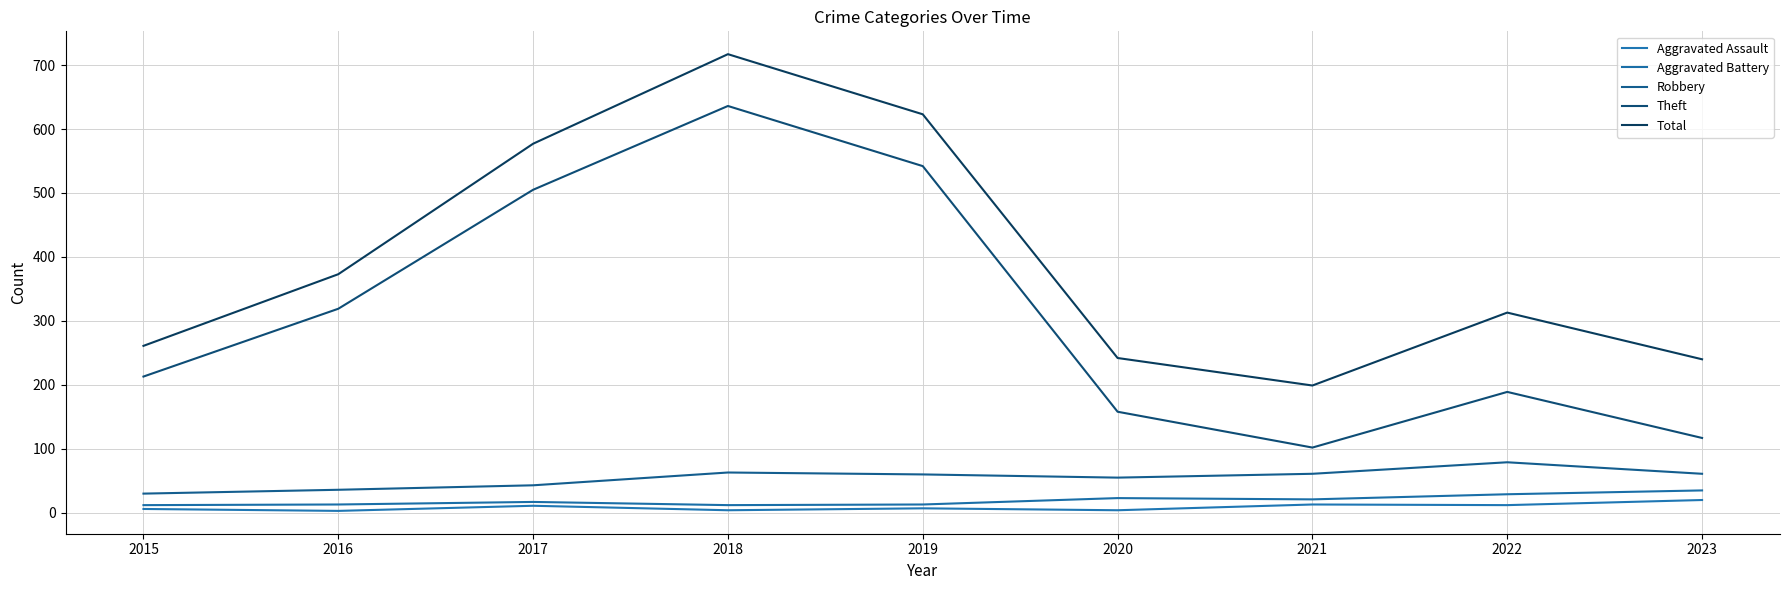

Does the chart have visible grid lines?

Yes